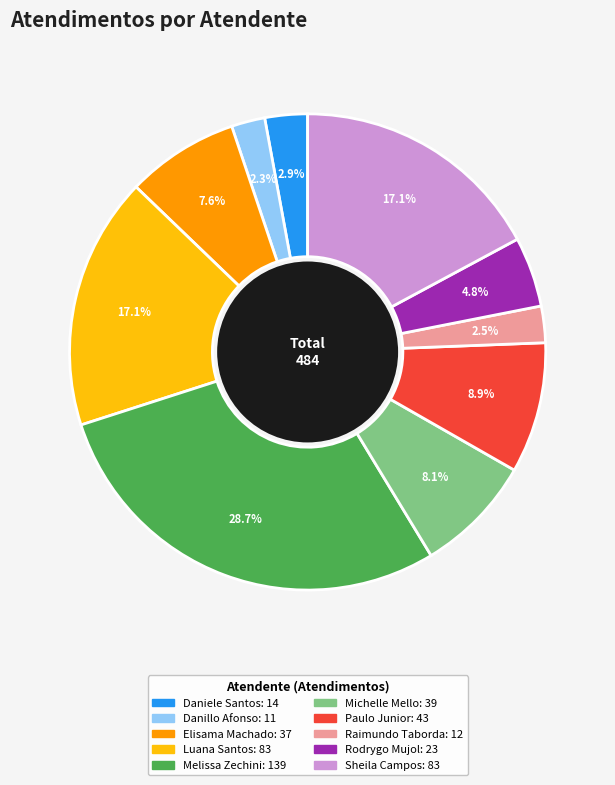

To the nearest percent, what is the difference between the largest and smallest slice percentages?

26%